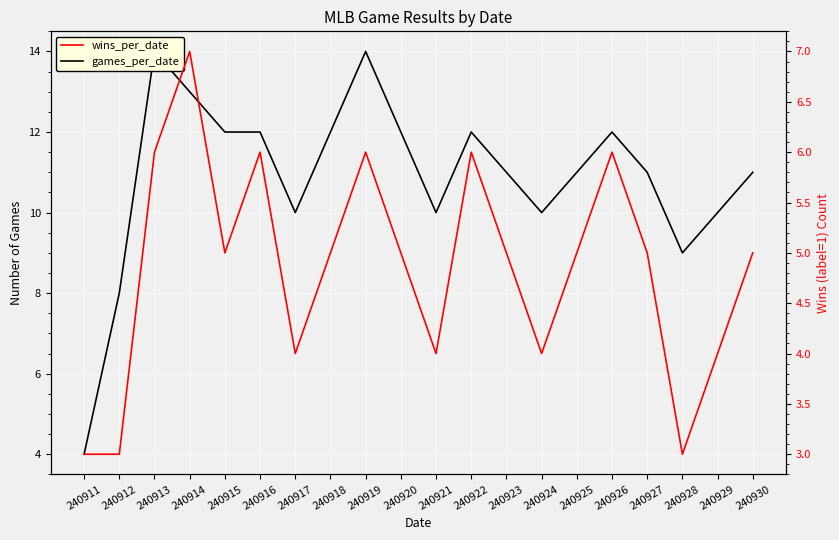

Where does the wins_per_date series first go above 5?

240913